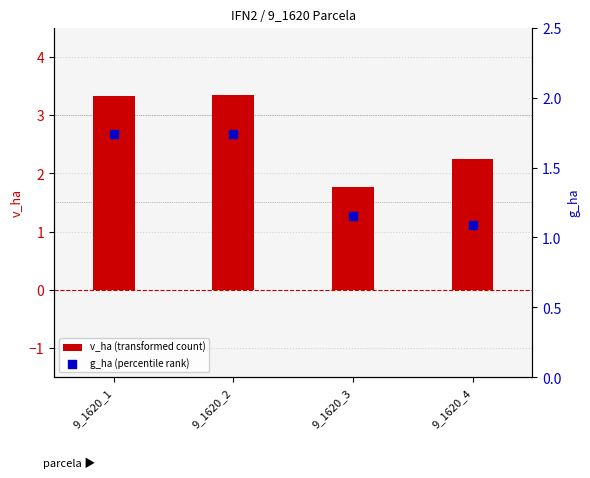

What is the total value across all series at 9_1620_1?

5.1